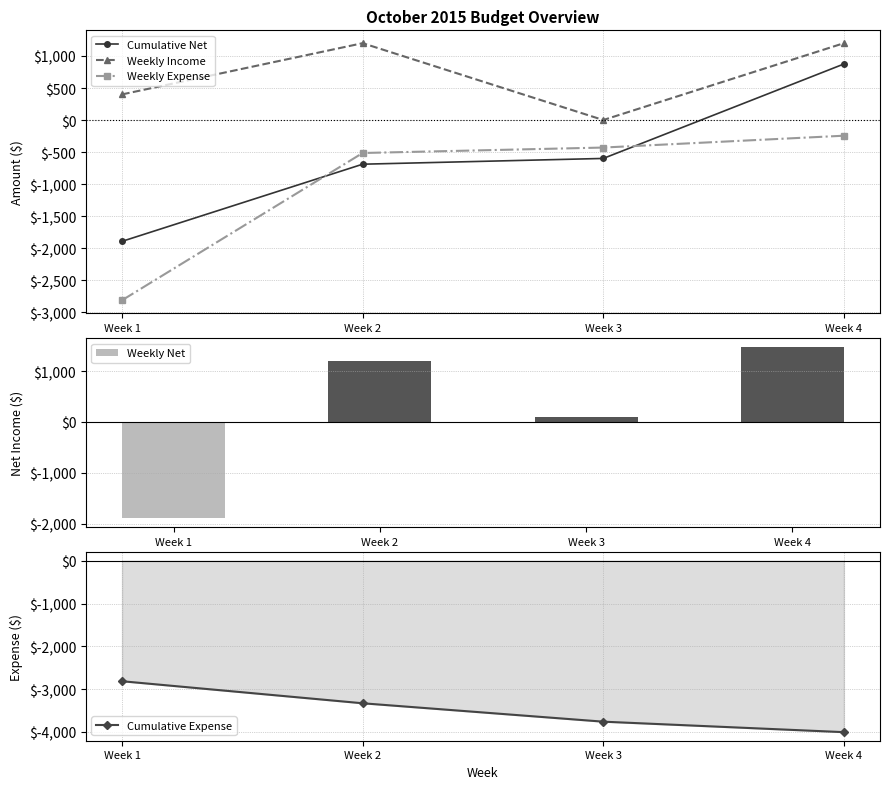

Read the Cumulative Expense value at Week 4, to the nearest 50.

-4000